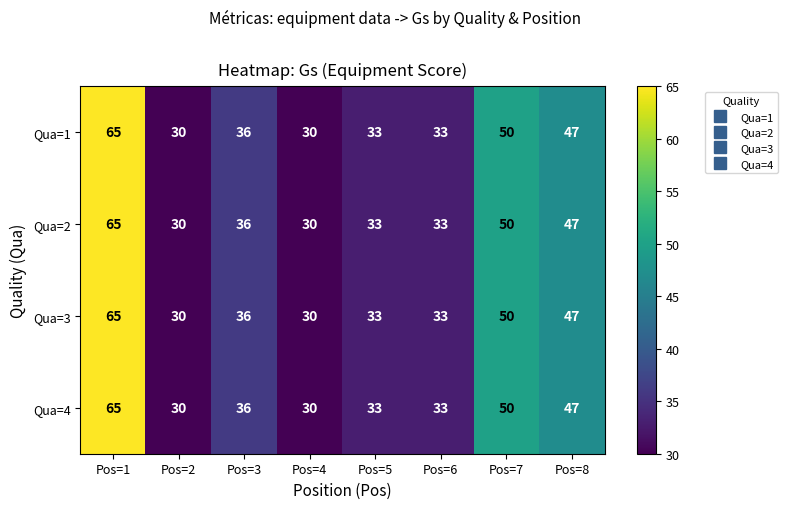

What is the difference between the maximum and second lowest values in the Qua=4 series?

35